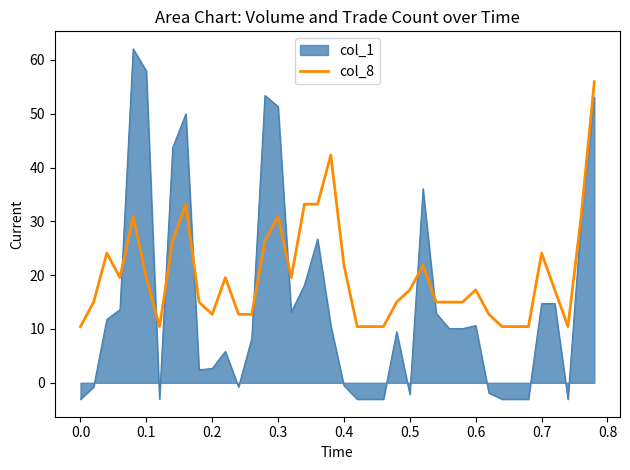

Which series has the largest range (max minus min)?

col_1